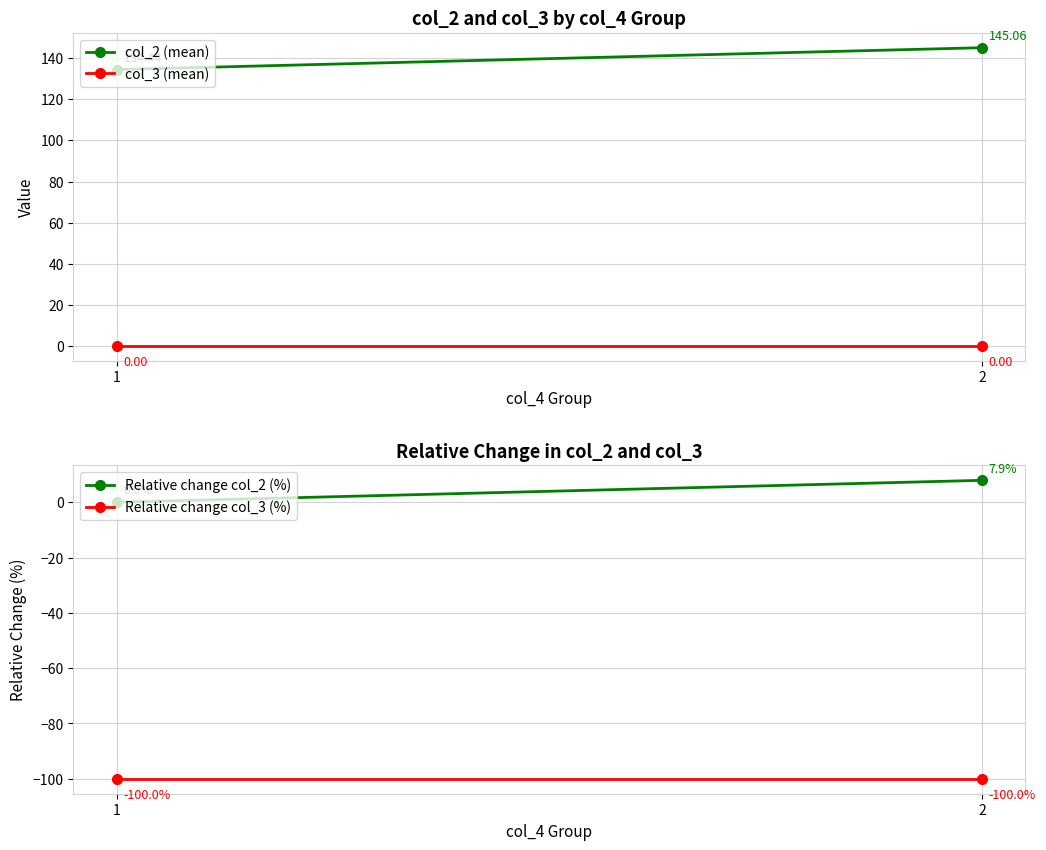

Which series has the largest total across all categories?

col_2 (mean)